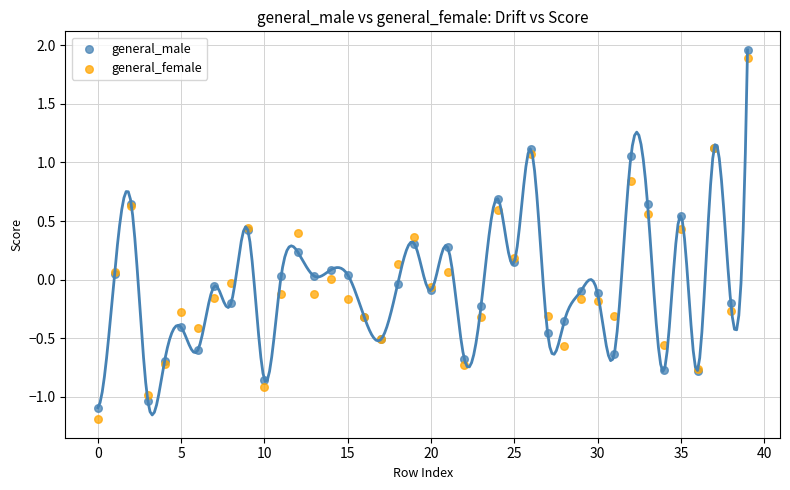

What are all the series names shown in the legend?

general_male, general_female